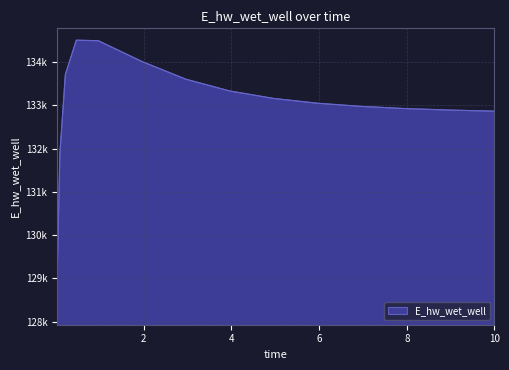

Is this an area chart (filled region under the line)?

Yes